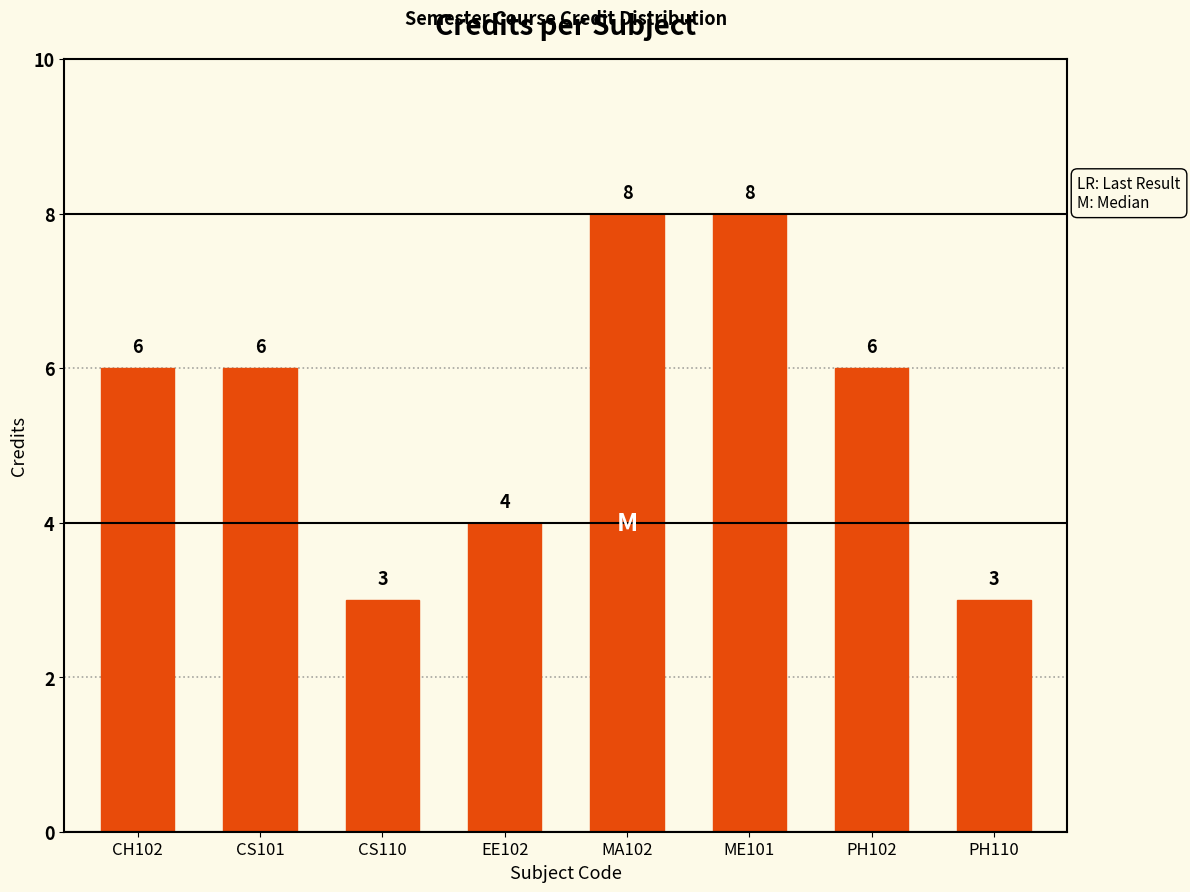

What is the sum of the values at PH110 and CH102?

9